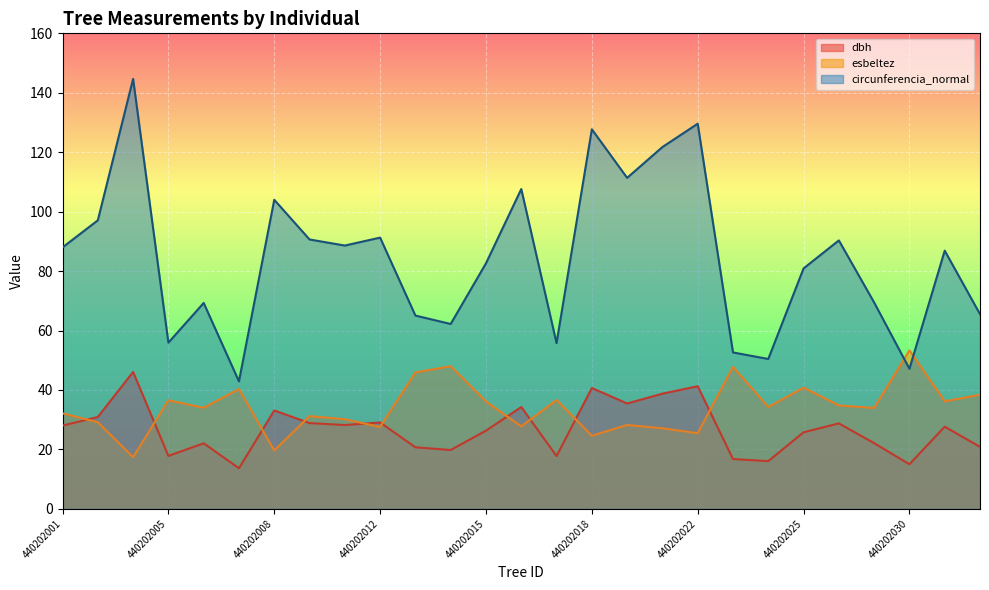

What is the difference between the second highest and second lowest values in the dbh series?

26.2